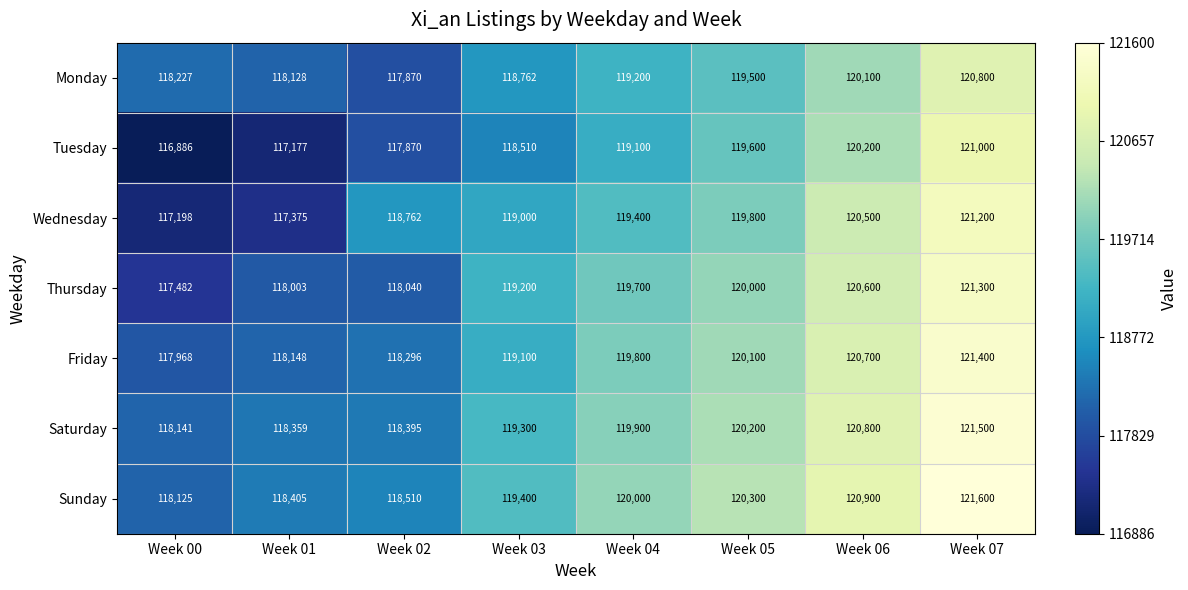

What is the difference between the highest and lowest values at Week 04?

900